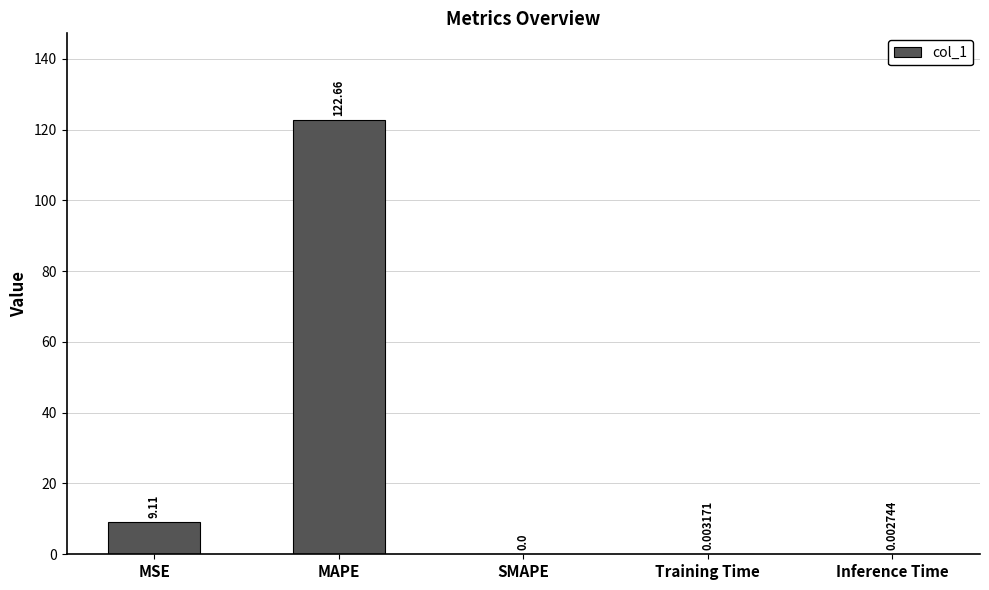

What is the maximum value shown in the chart?

122.7